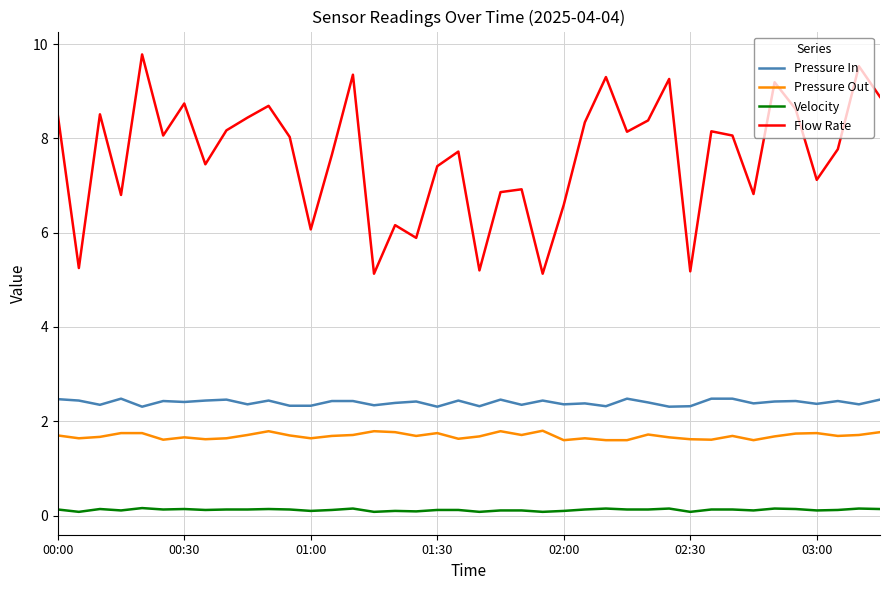

Which series has the largest range (max minus min)?

Flow Rate